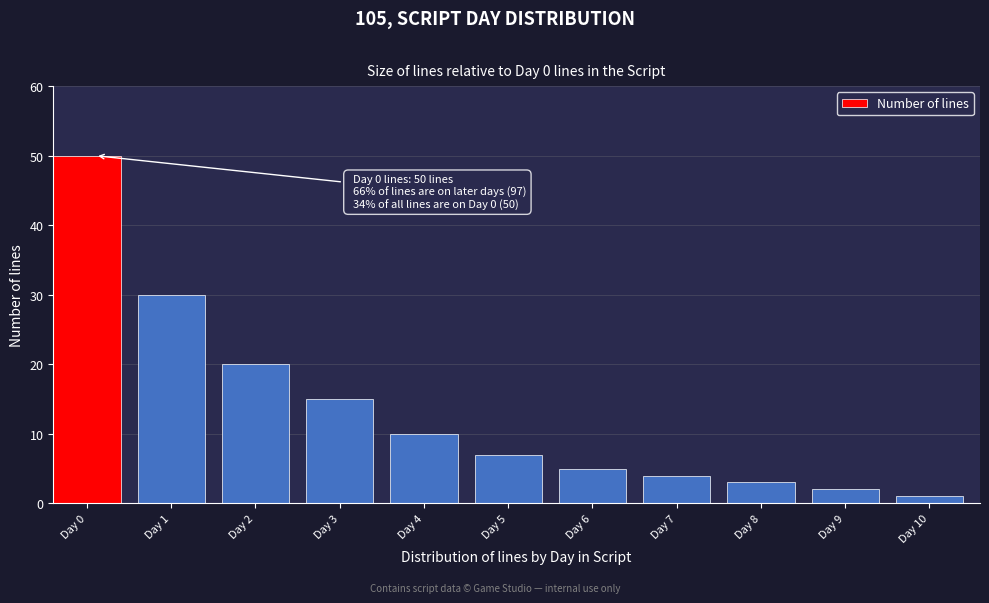

Reading left to right, list all the values displayed in this chart.

50	30	20	15	10	7	5	4	3	2	1